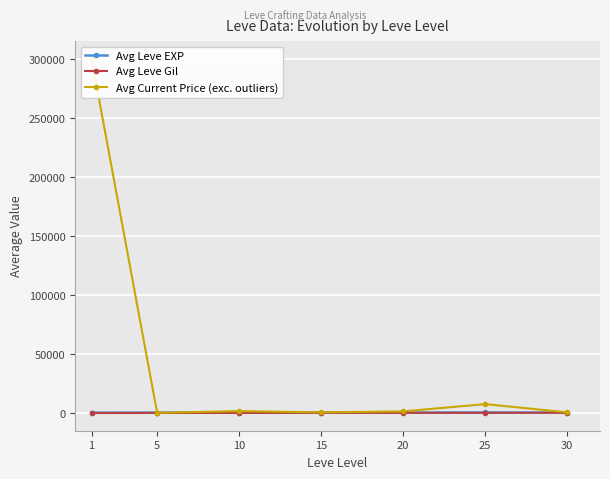

Where is Avg Leve Gil nearest to the value 230?

15